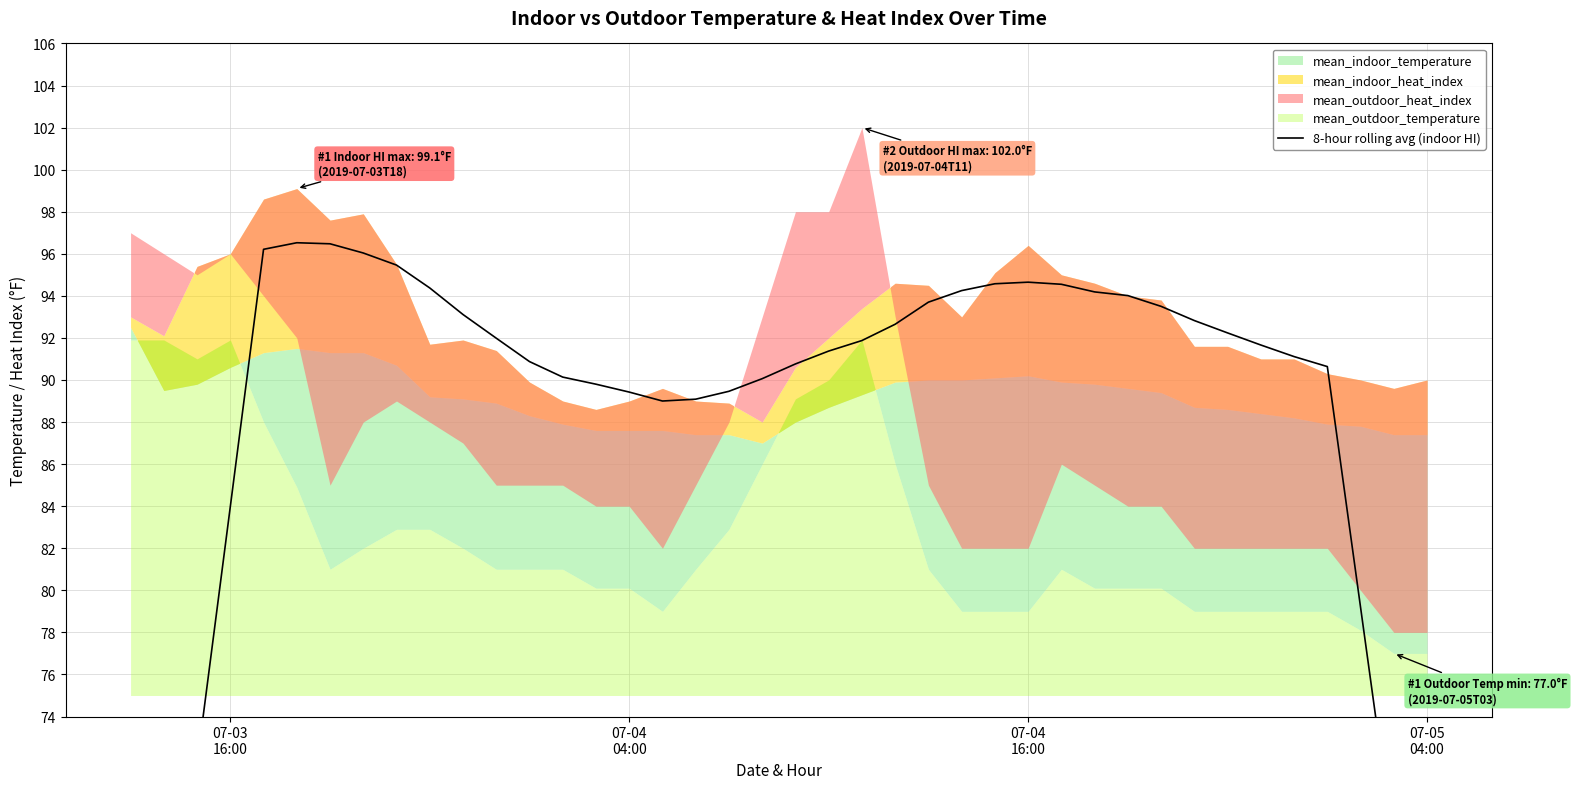

What is the smallest value displayed?

47.1